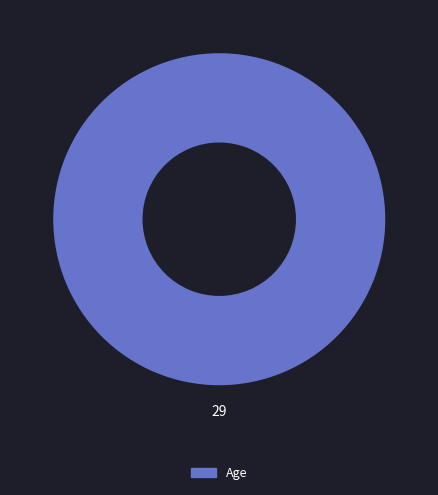

Is there a majority slice in this chart?

Yes